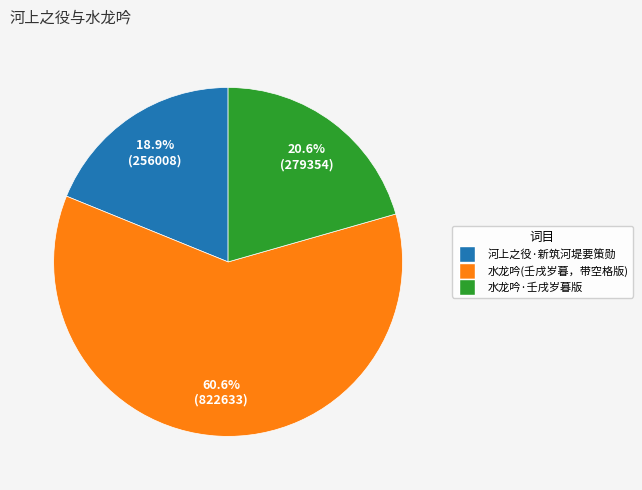

Does any single category account for the majority?

Yes